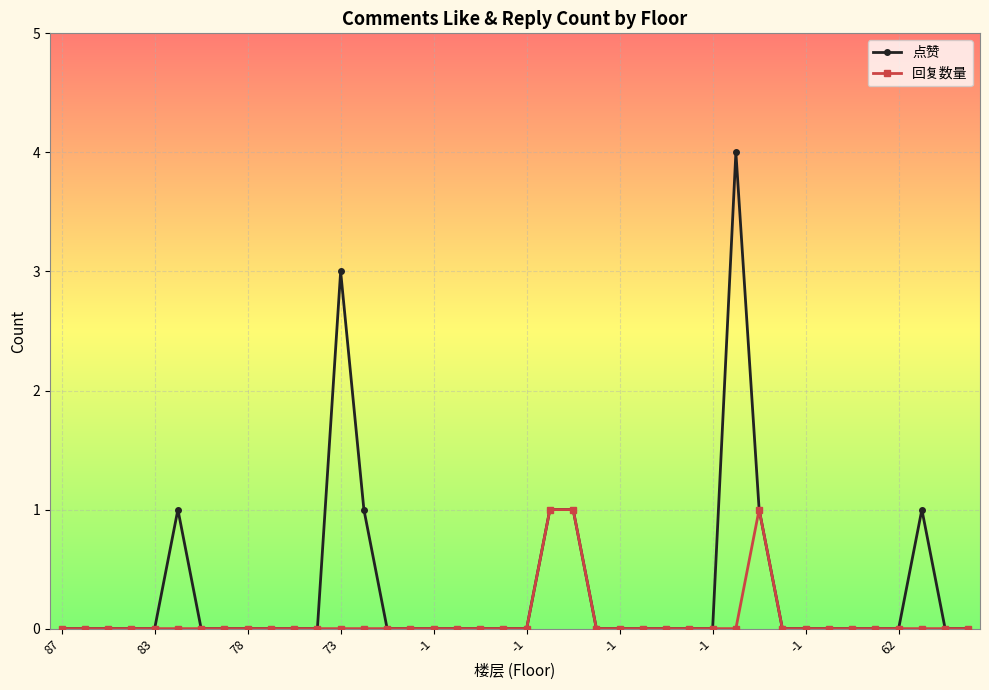

What are all the series names shown in the legend?

点赞, 回复数量